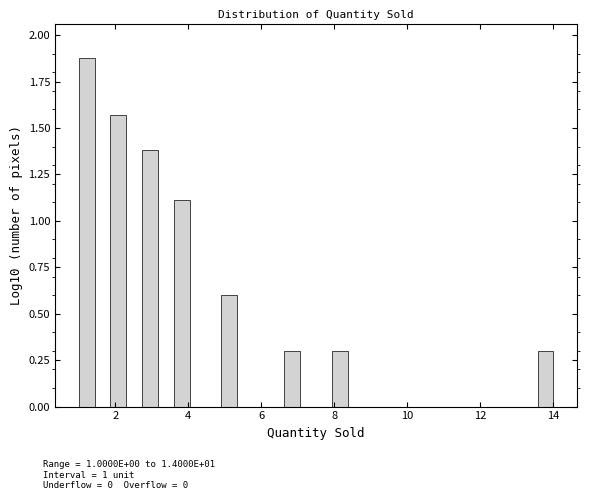

Around what value on the x-axis is the tallest bar? Give the approximate position of its centre, as read against the axis.

1.2